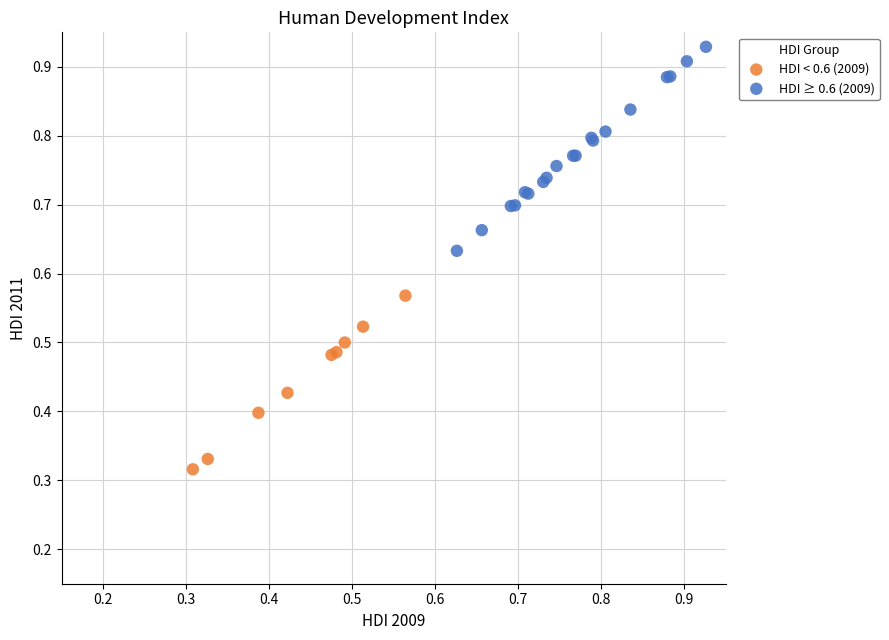

Which series contains the highest Y value?

HDI ≥ 0.6 (2009)